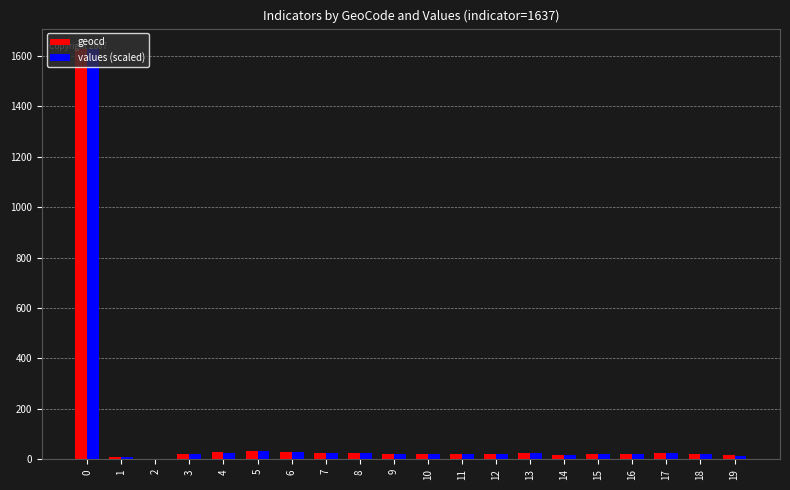

What is the sum of all values (scaled) values?

2015.8